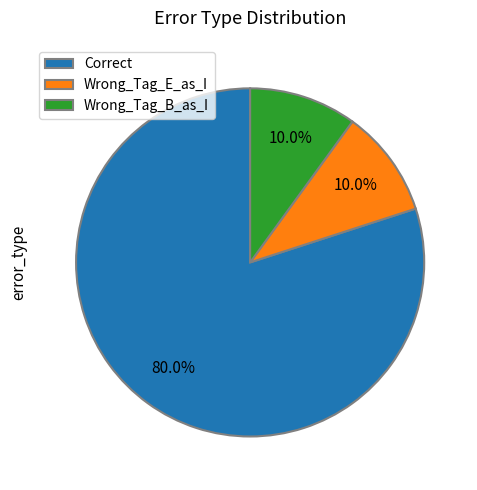

What percentage is the Wrong_Tag_E_as_I slice, to the nearest percent?

10%